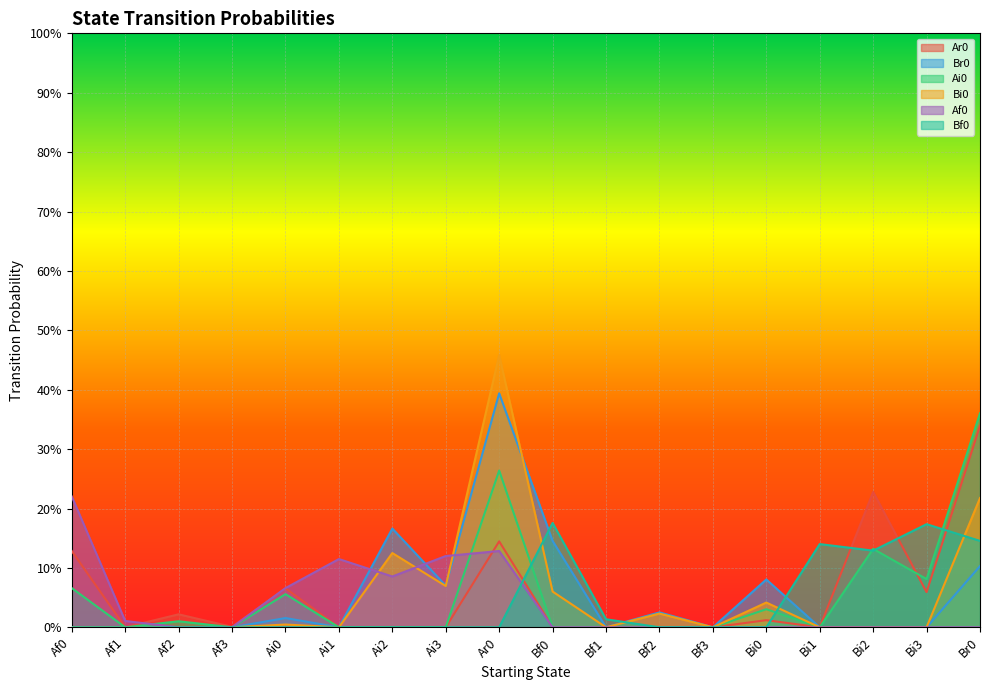

At which category does Br0 reach its first local peak?

Ai0